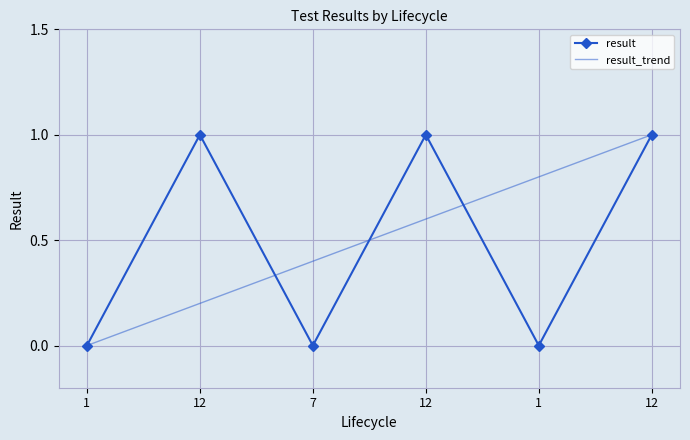

The chart shows a value of 1 at 12. True or false?

True